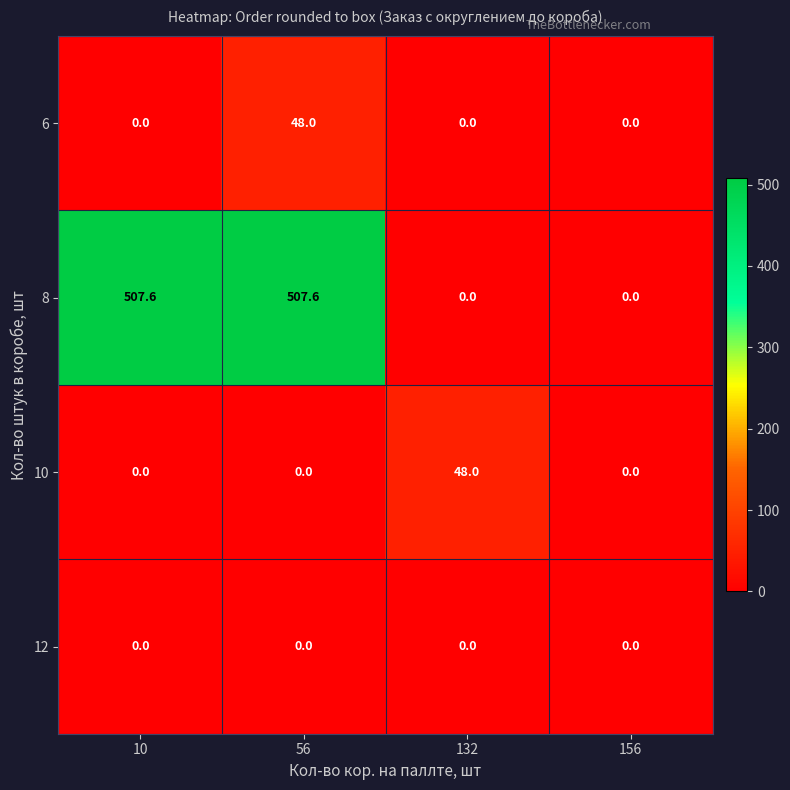

The value of 12 at 156 is 0.0. True or false?

True